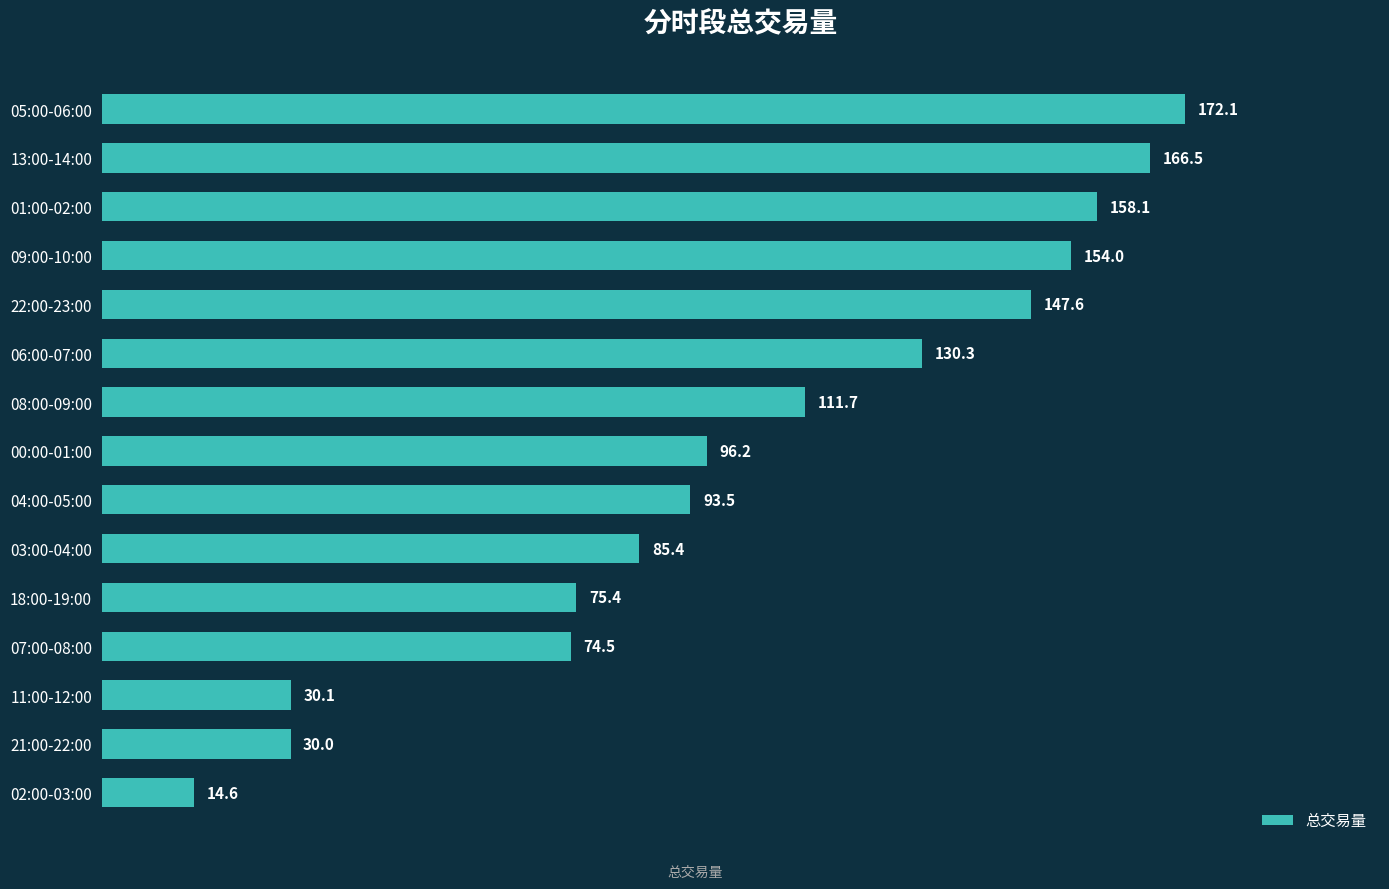

The value at 09:00-10:00 is 154.0. True or false?

True